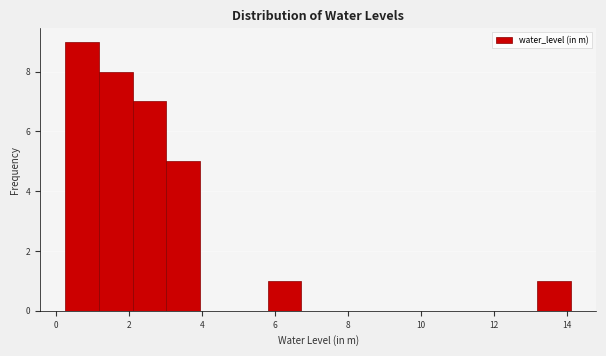

Reading left to right, transcribe this chart: for each bar, give the range it covers on the x-axis and its height. Neither the bar edges nor the heights are printed on the chart, so give them approximately, as read against the axes.

0.2 to 1.2: 9
1.2 to 2.2: 8
2.2 to 3.0: 7
3.0 to 4.0: 5
4.0 to 4.8: 0
4.8 to 5.8: 0
5.8 to 6.8: 1
6.8 to 7.6: 0
7.6 to 8.6: 0
8.6 to 9.4: 0
9.4 to 10.4: 0
10.4 to 11.4: 0
11.4 to 12.2: 0
12.2 to 13.2: 0
13.2 to 14.2: 1